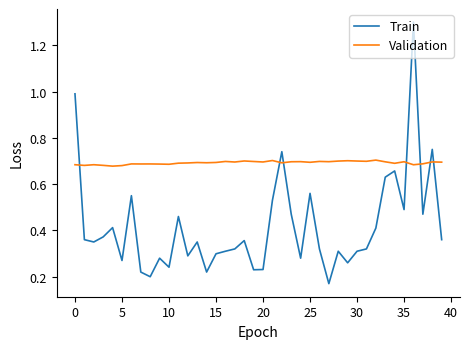

Rank the series by their average value, from lowest to highest.

Train, Validation